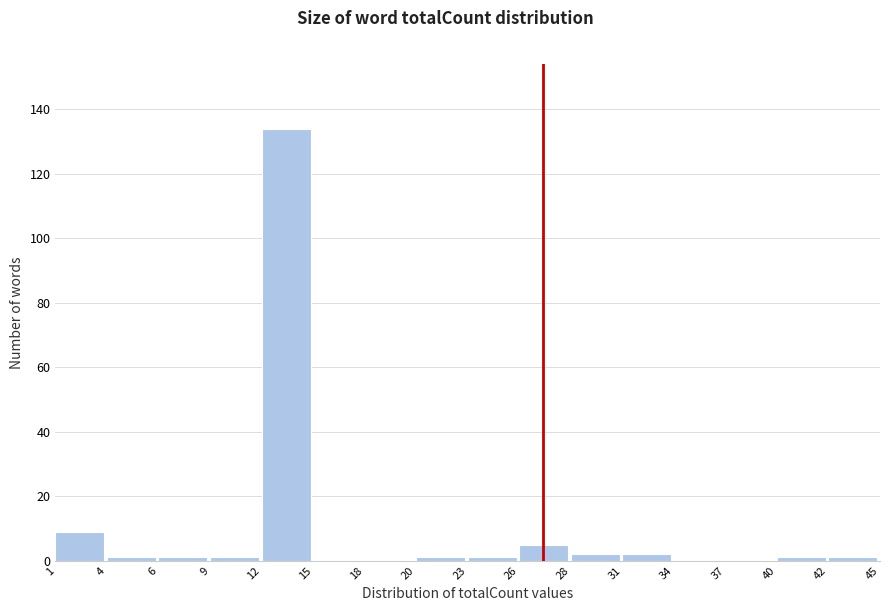

Reading left to right, list all the values displayed in this chart.

1=9	4=1	6=1	9=1	12=134	15=0	18=0	20=1	23=1	26=5	28=2	31=2	34=0	37=0	40=1	42=1